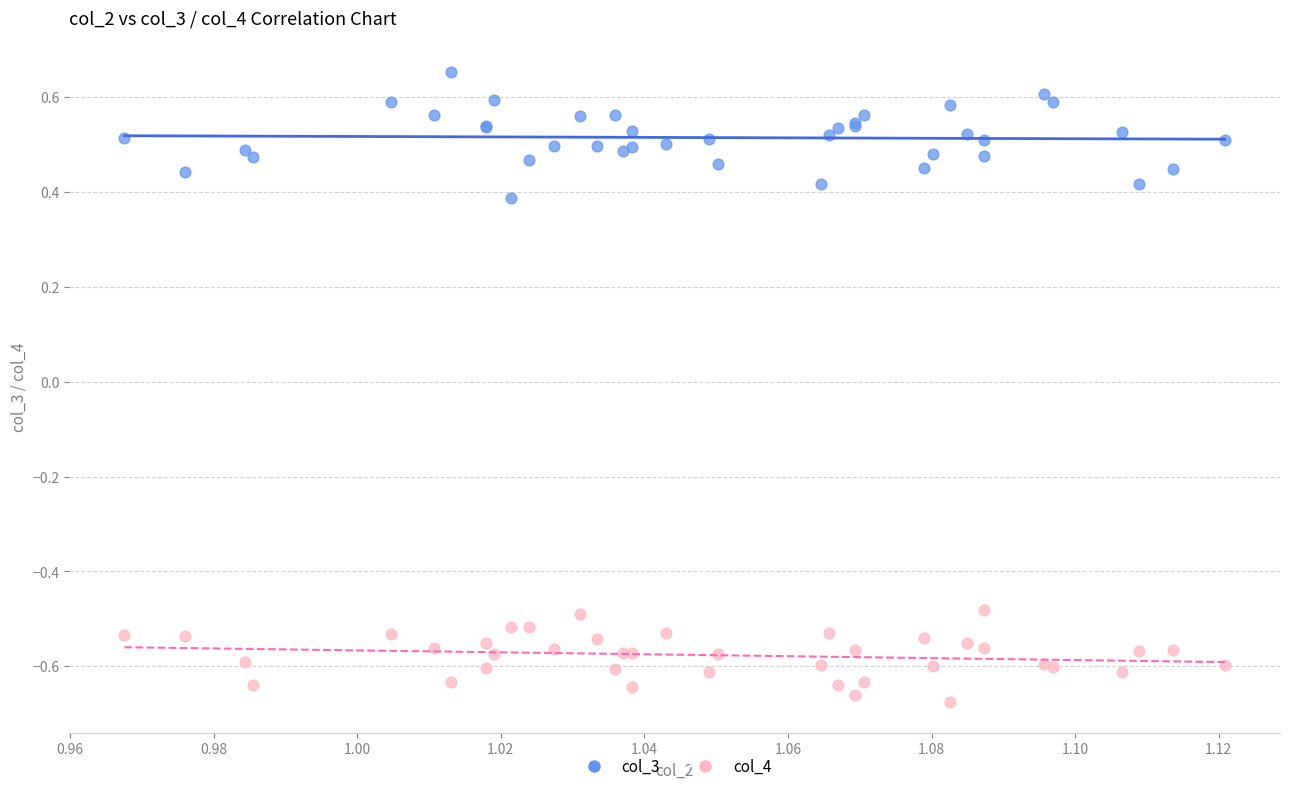

What are all the series names shown in the legend?

col_3, col_4